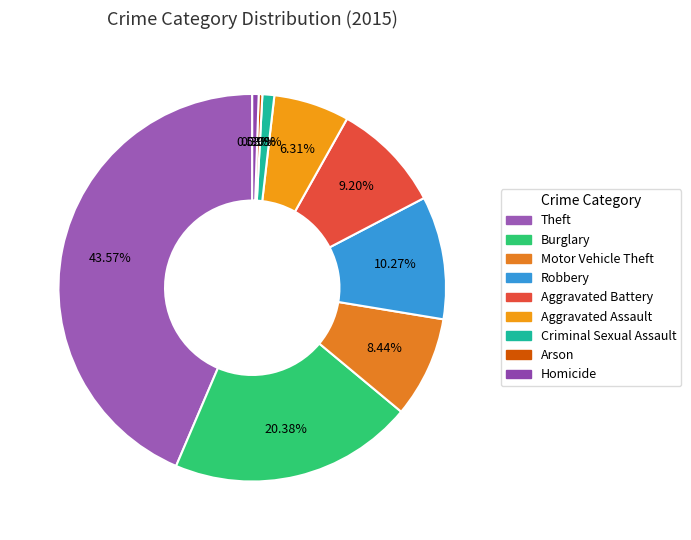

Is Aggravated Assault the majority of the pie?

No